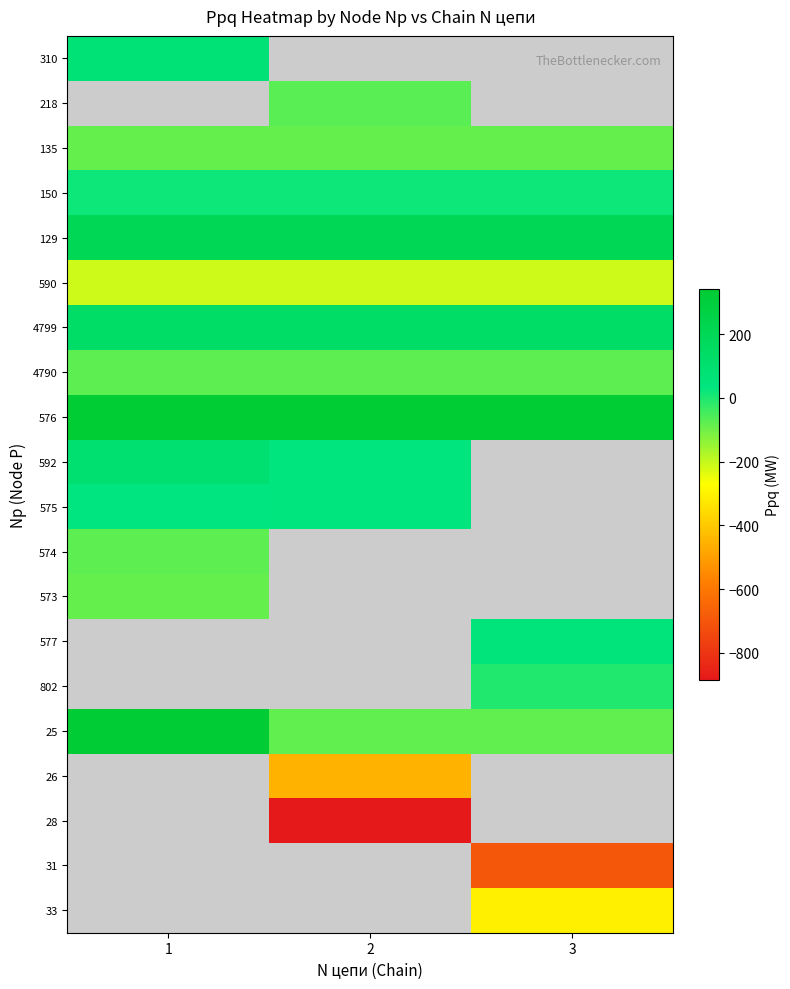

What value does the 129 series have at 2?

203.3